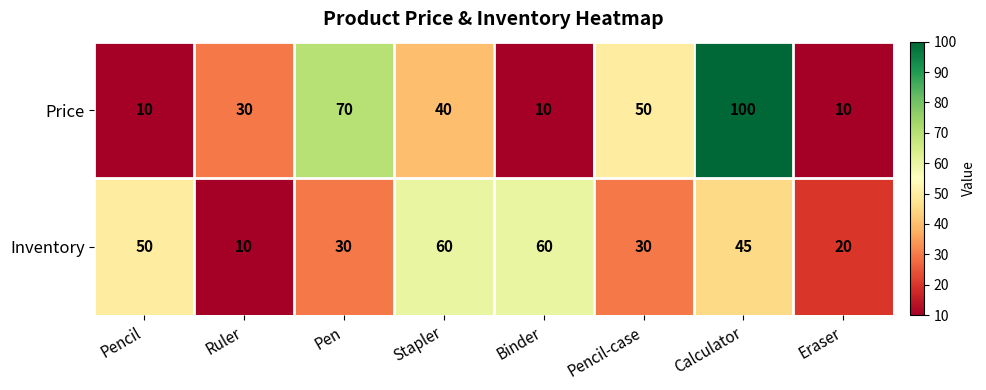

Is it true that Inventory equals 30 at Pen?

True